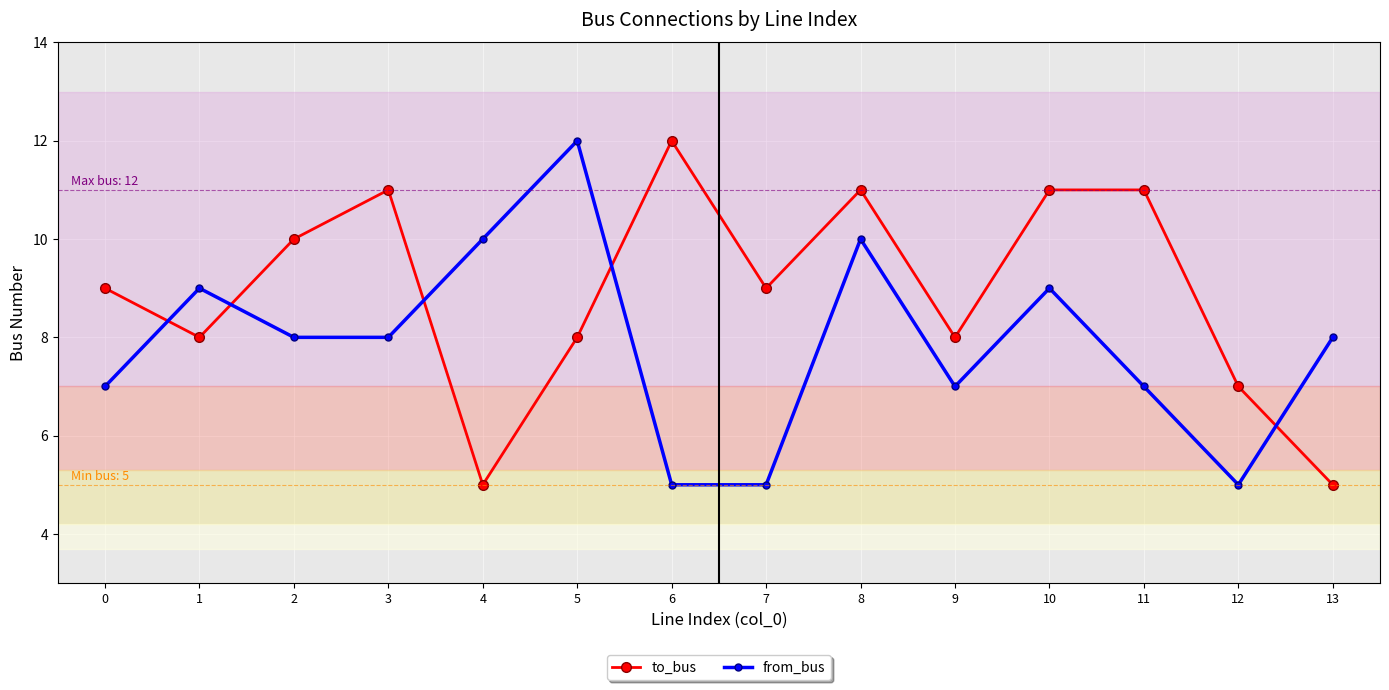

What is the approximate value of from_bus at 1?

9